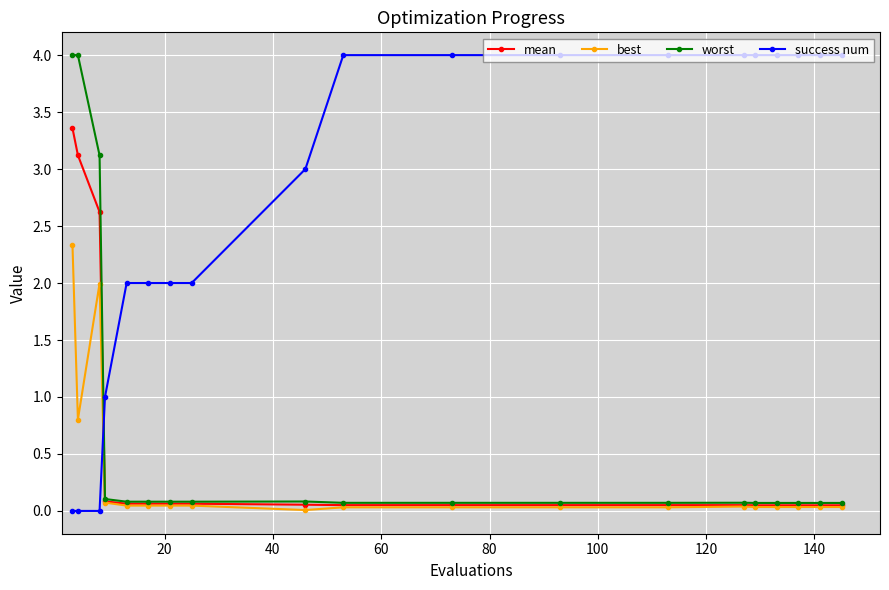

True or false: best has more than 0 interior local peaks.

True